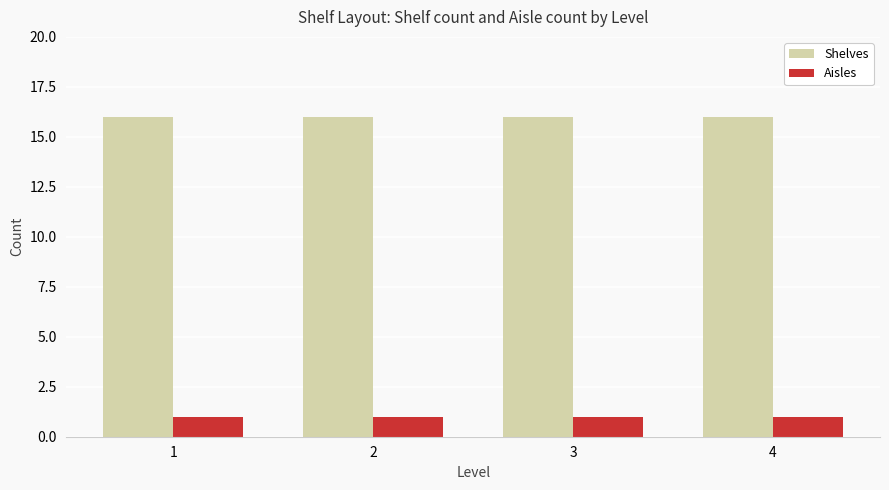

At 3, list the series in order from smallest to largest.

Aisles, Shelves